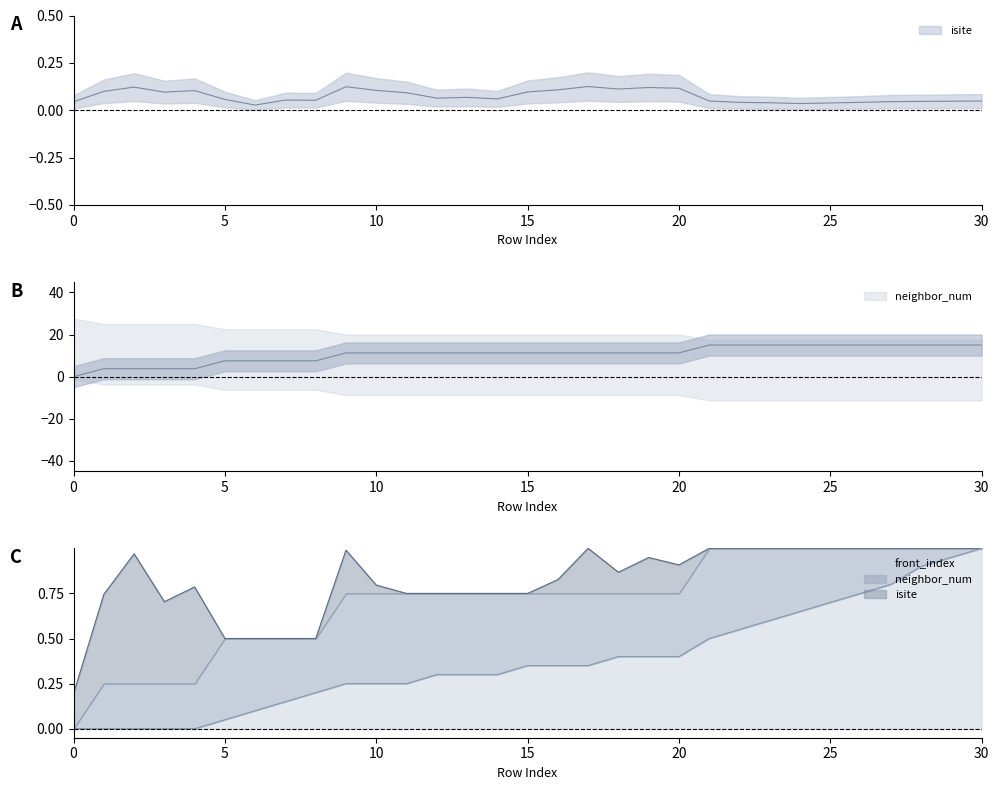

The value of neighbor_num at 30 is 15.0. True or false?

True